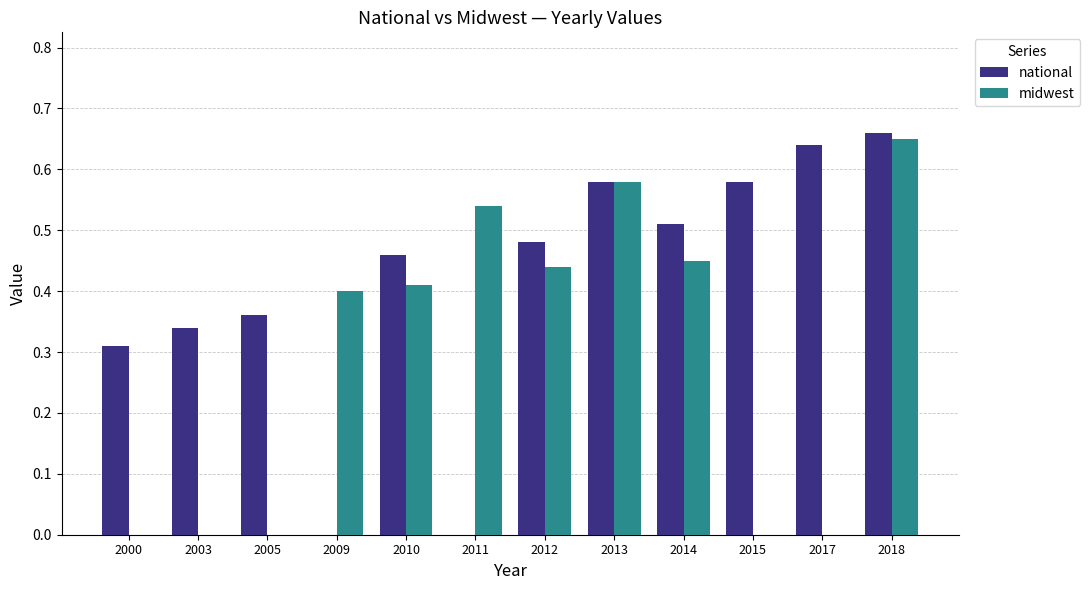

Which category has the highest value in the national series?

2018